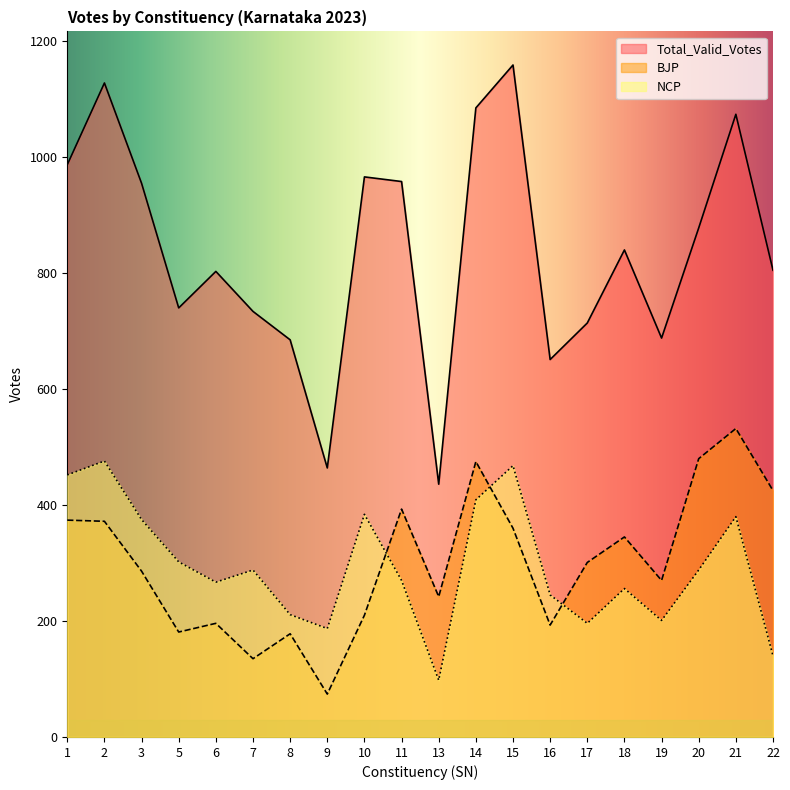

What is the value of the Total_Valid_Votes point at the 20th from the left?

805